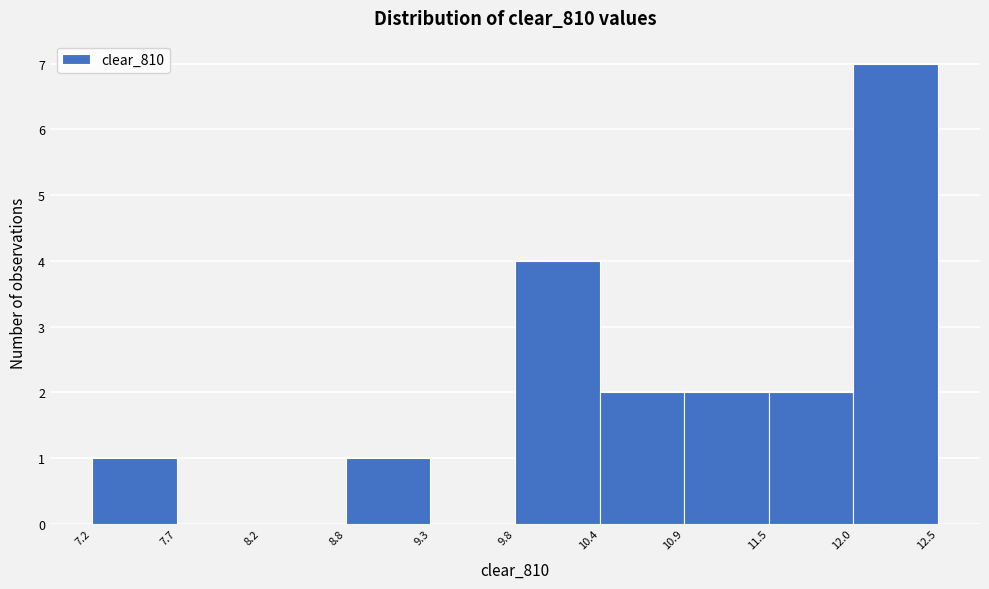

Reading left to right, list every bar in this chart as the range it spans on the x-axis followed by its height. The values are not printed on the chart, so give them approximately, as read against the axis.

7.2 to 7.7: 1
7.7 to 8.2: 0
8.2 to 8.8: 0
8.8 to 9.3: 1
9.3 to 9.8: 0
9.8 to 10.4: 4
10.4 to 10.9: 2
10.9 to 11.5: 2
11.5 to 12.0: 2
12.0 to 12.5: 7